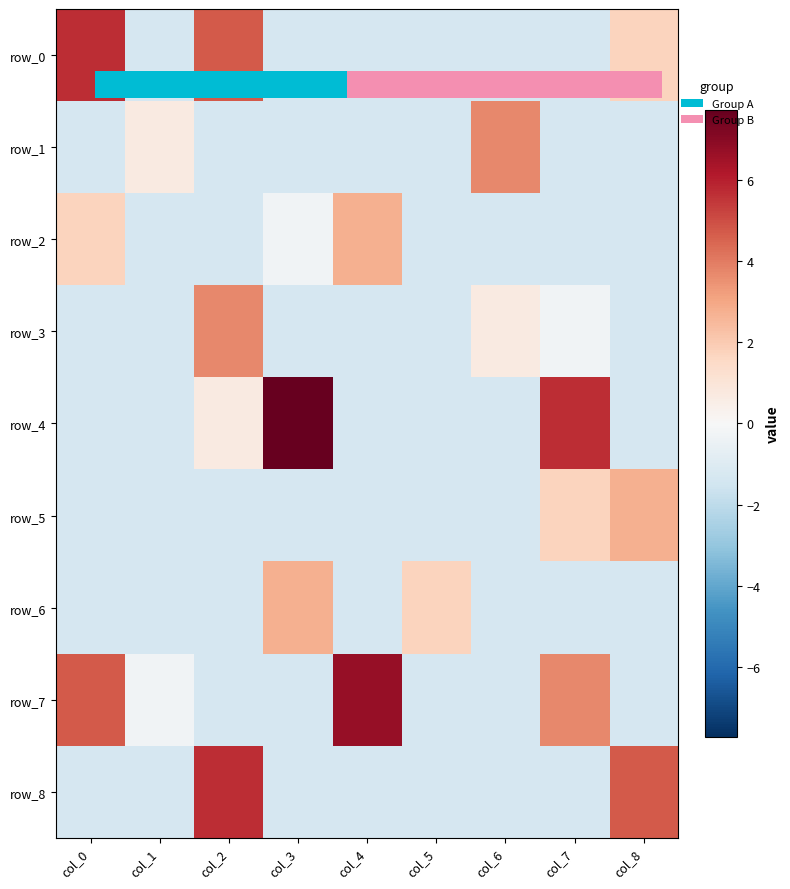

How many distinct data groups are displayed?

9